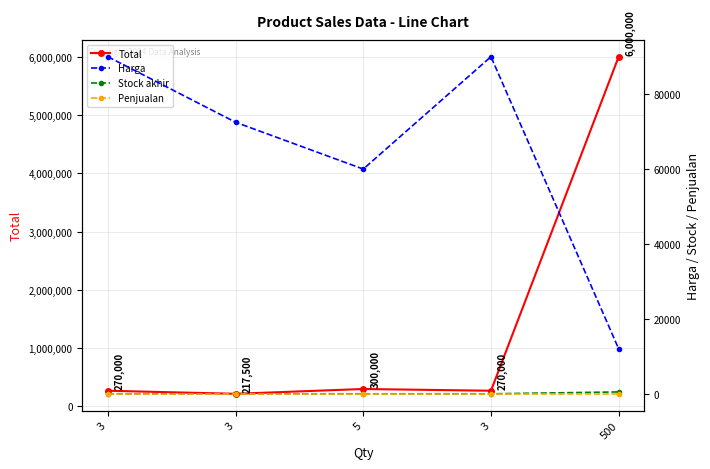

At which label does Harga reach its minimum?

500